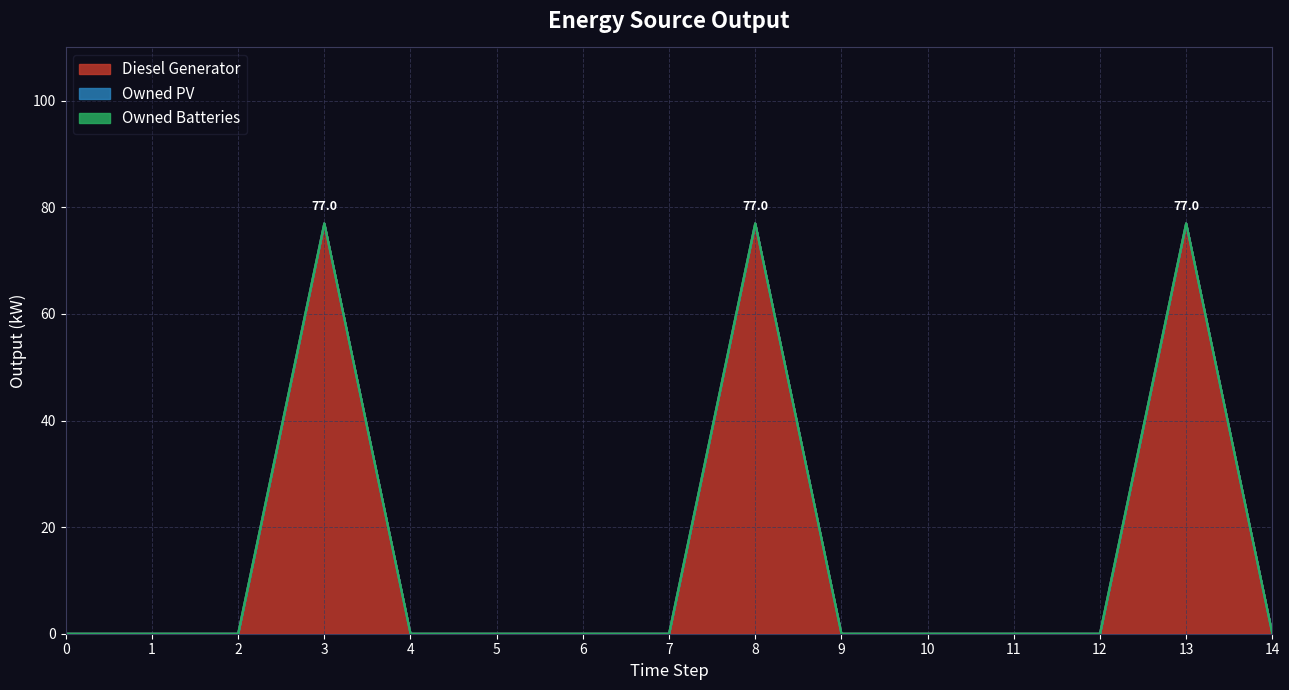

Reading right to left, list all the values displayed in this chart.

Diesel Generator: 0	77	0	0	0	0	77	0	0	0	0	77	0	0	0
Owned PV: 0	0	0	0	0	0	0	0	0	0	0	0	0	0	0
Owned Batteries: 0	0	0	0	0	0	0	0	0	0	0	0	0	0	0